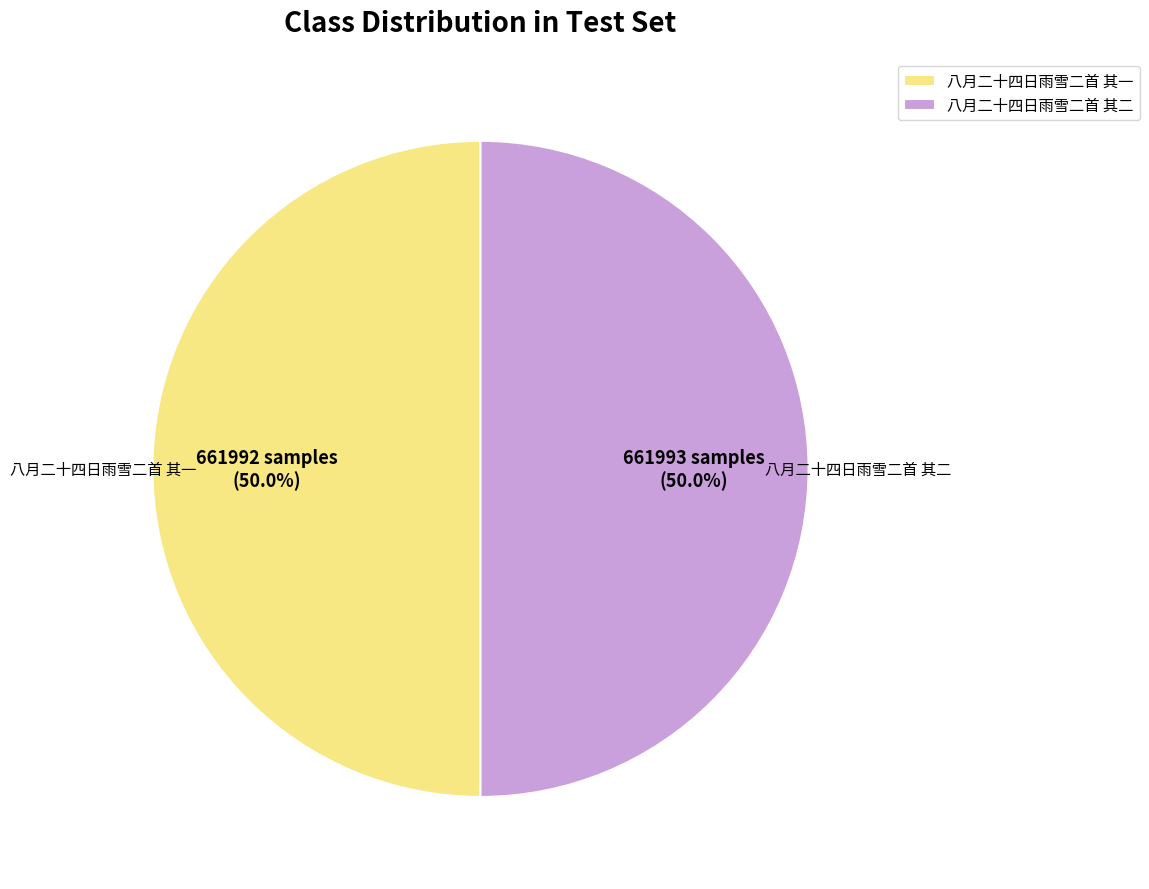

Is it true that 八月二十四日雨雪二首 其二 is 57% of the pie?

False